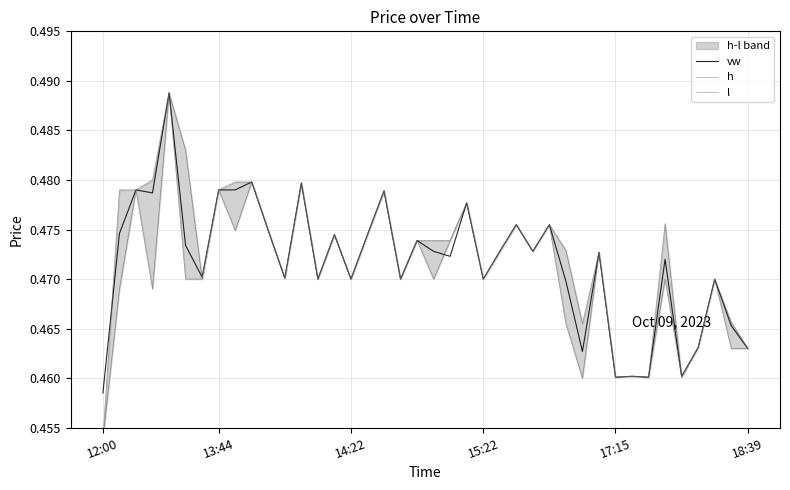

At how many categories does at least one series exceed 0?

40